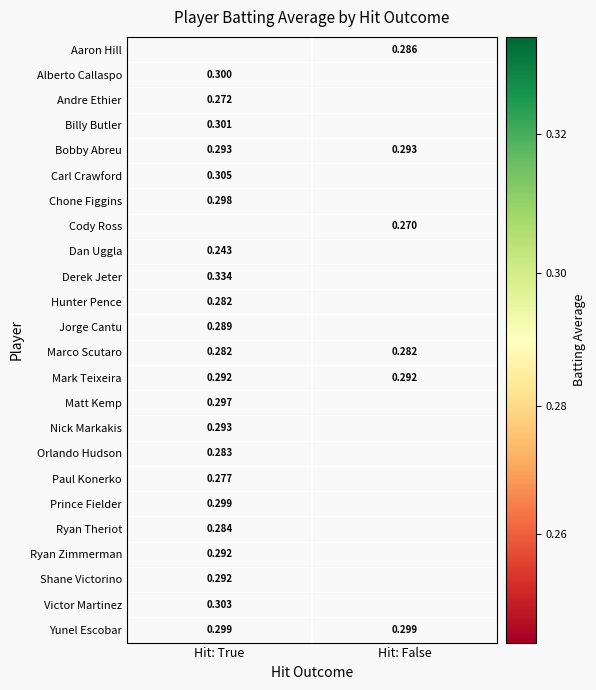

The Jorge Cantu series shows 0.3 at Hit: True. True or false?

True